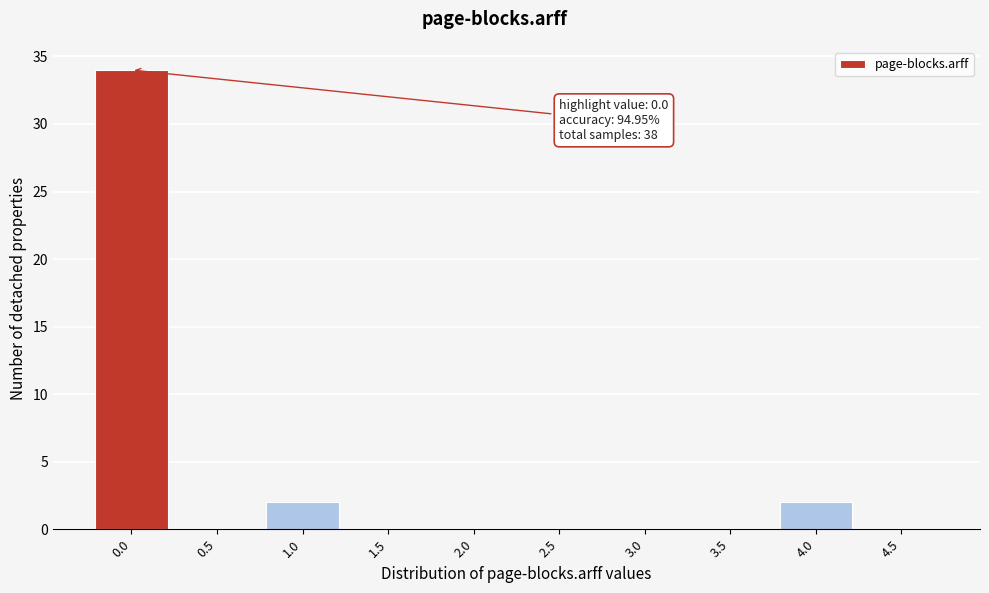

Which range on the x-axis has the tallest bar?

-0.25 to 0.25